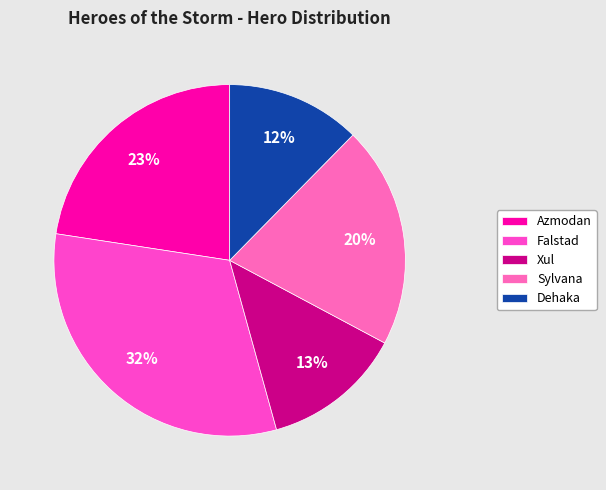

Rank the categories by value from highest to lowest.

Falstad, Azmodan, Sylvana, Xul, Dehaka